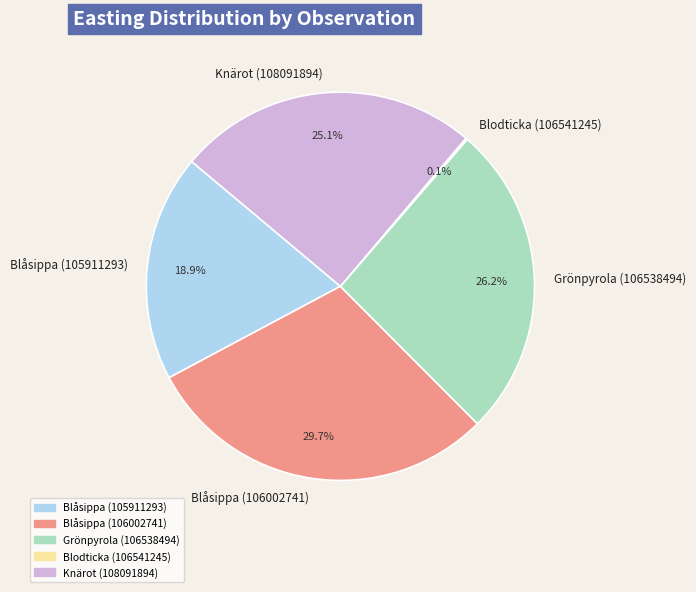

Approximately how many times larger is the value at Blåsippa (105911293) compared to Grönpyrola (106538494)?

0.7